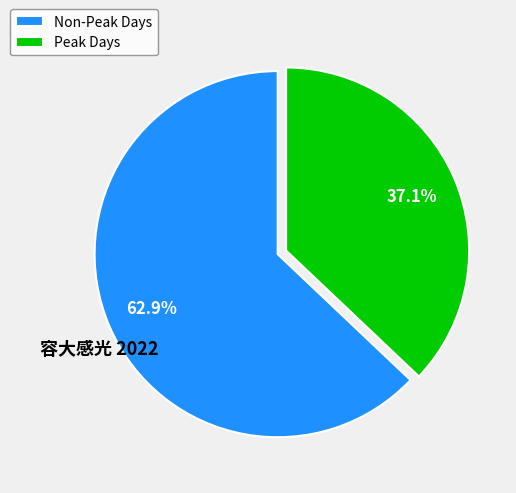

Is there any slice that represents more than half of the pie?

Yes